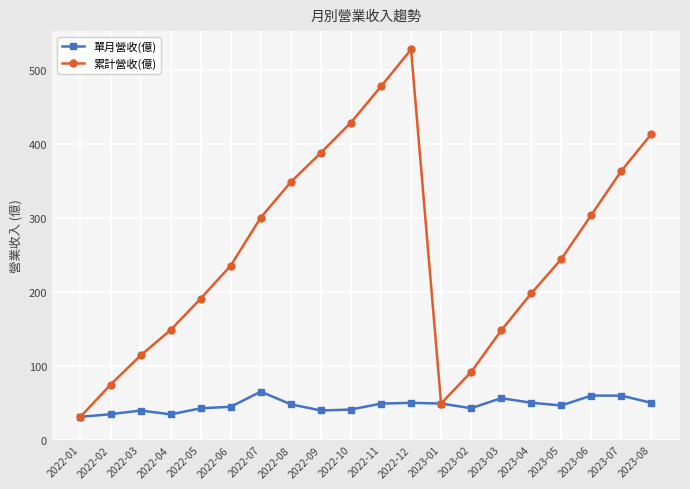

What is the average value of the 單月營收(億) series?

46.6